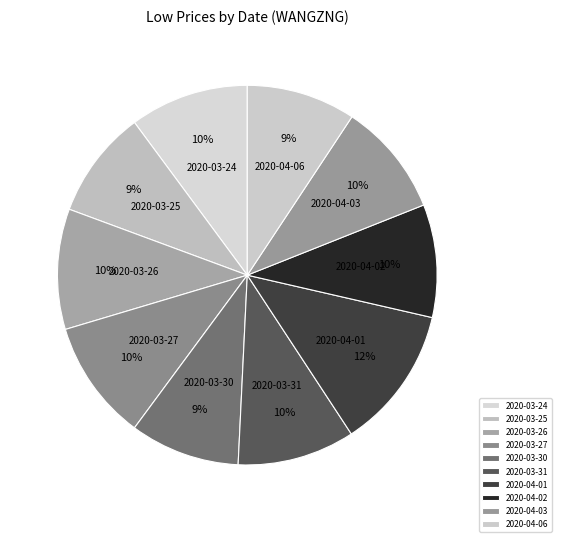

How many segments does this pie chart have?

10